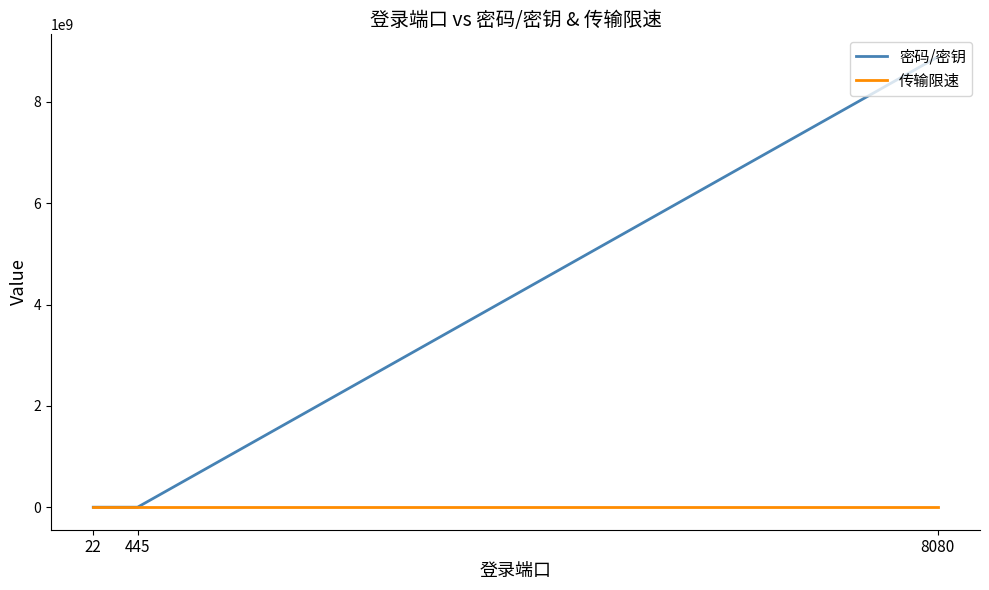

What is the greatest value displayed?

8888888888